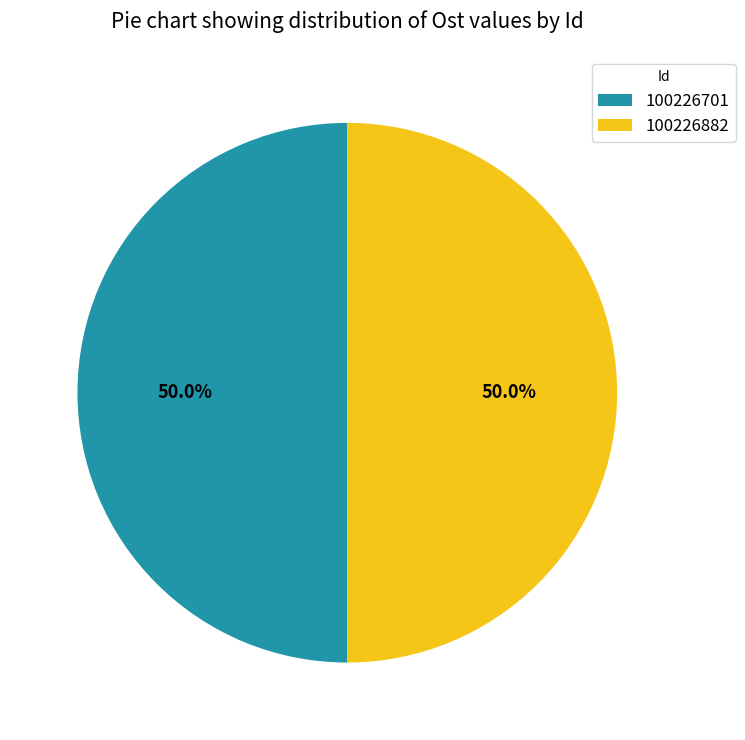

To the nearest percent, what portion does 100226882 represent?

50%